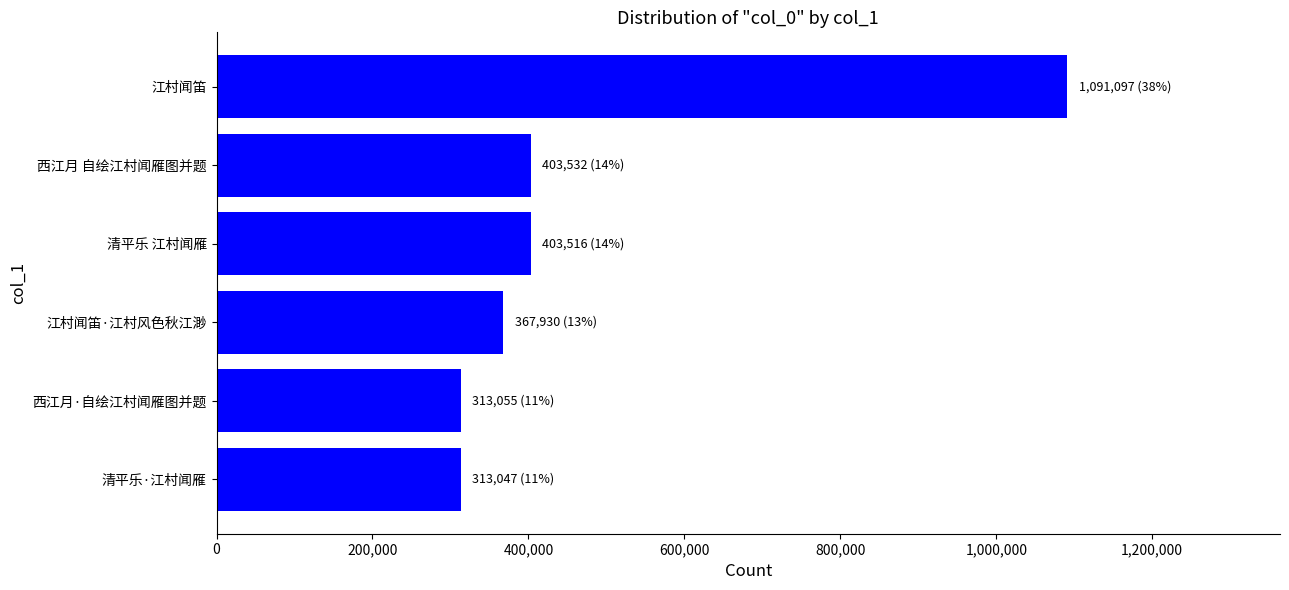

What is the smallest value displayed?

313047